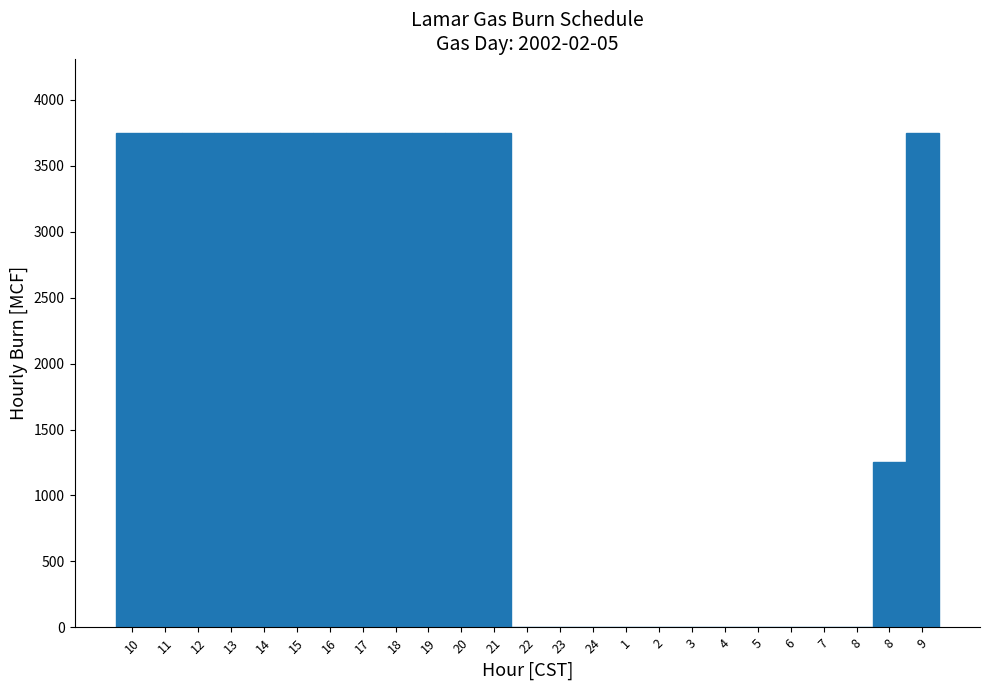

Are the bars horizontal?

No